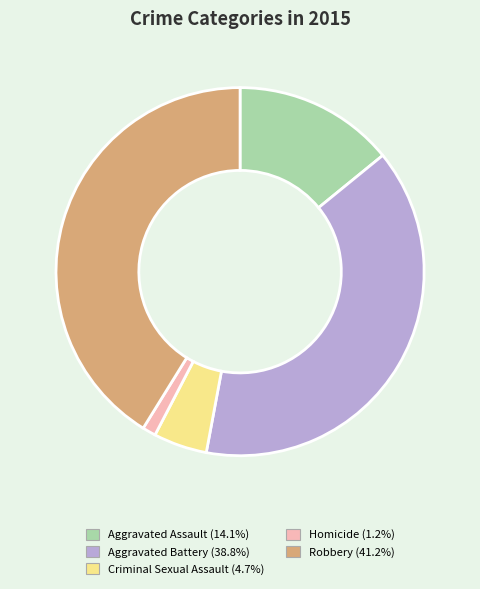

Do Criminal Sexual Assault and Aggravated Assault together represent more than half of the pie?

No